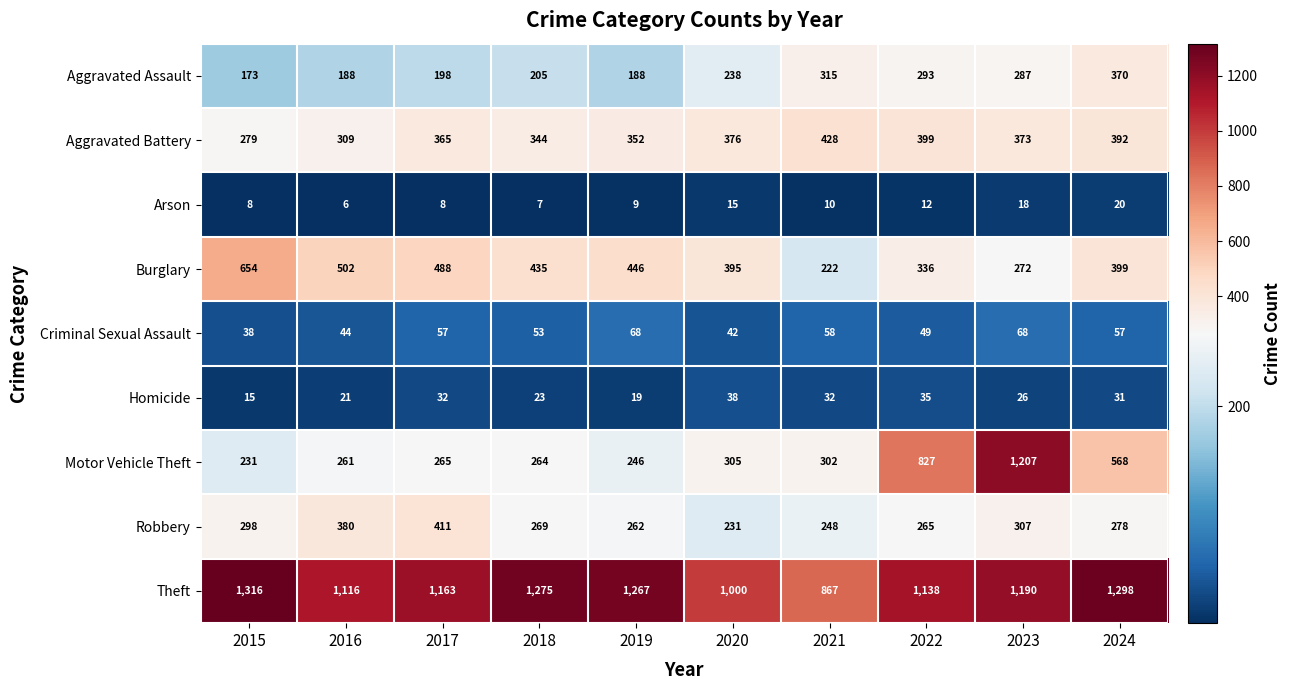

What is the difference between the maximum and second lowest values in the Theft series?

316